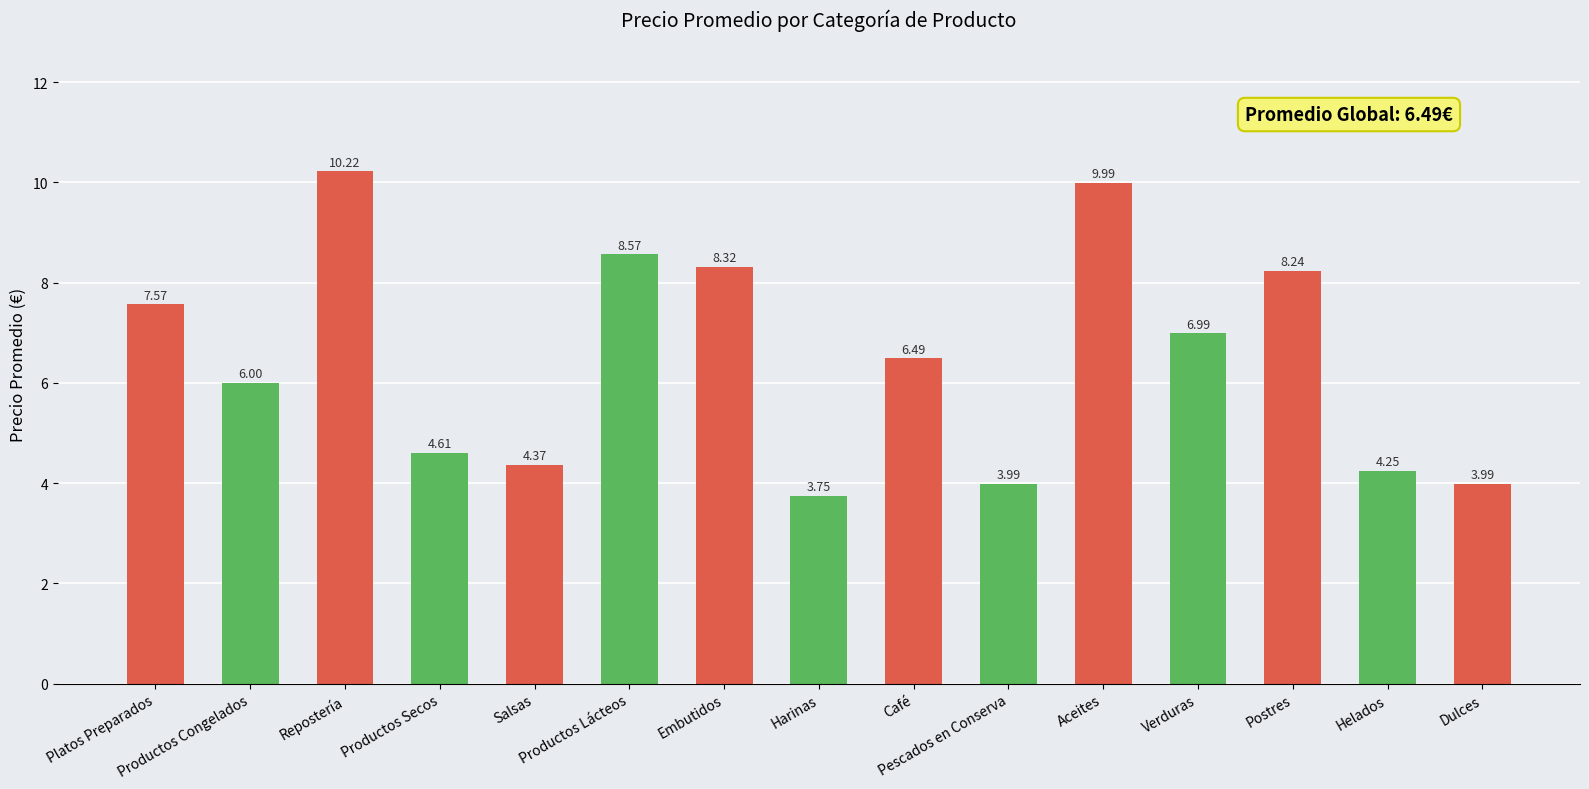

What is the approximate value at Productos Congelados?

6.0